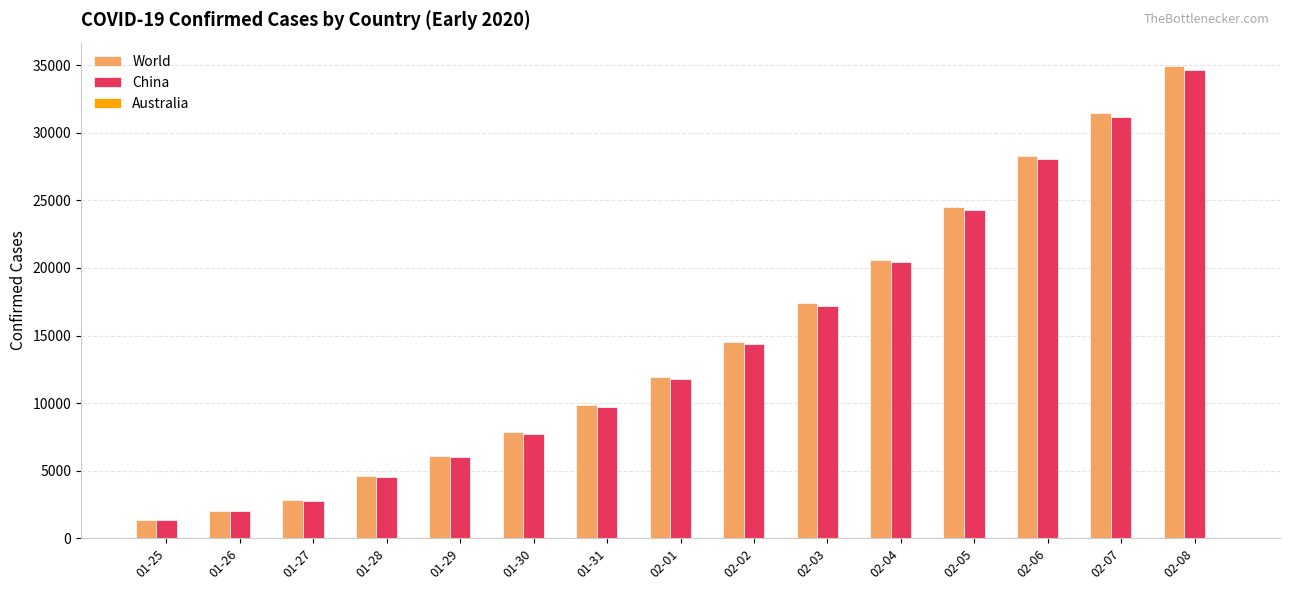

Where is China nearest to the value 17974?

02-03